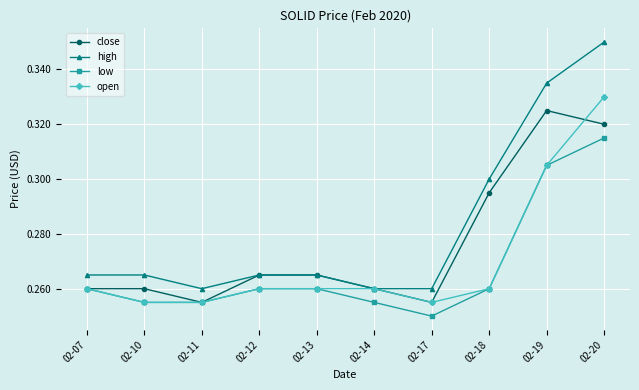

At which category is the sum across all series the highest?

02-20